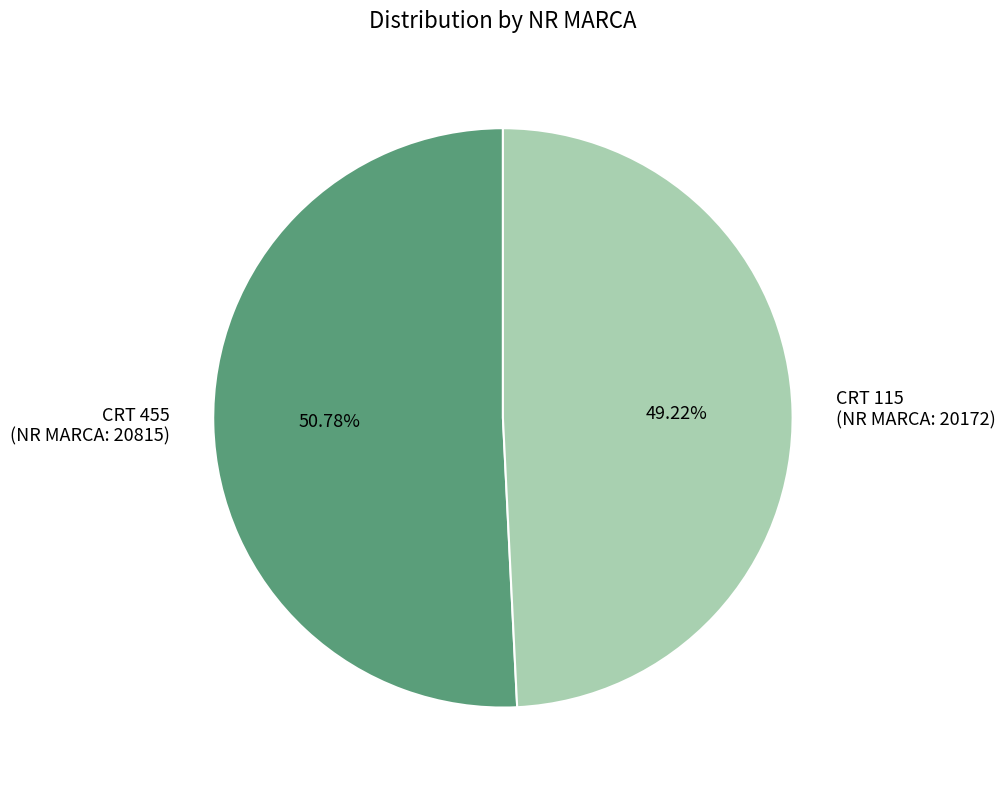

How many slices are in this pie chart?

2